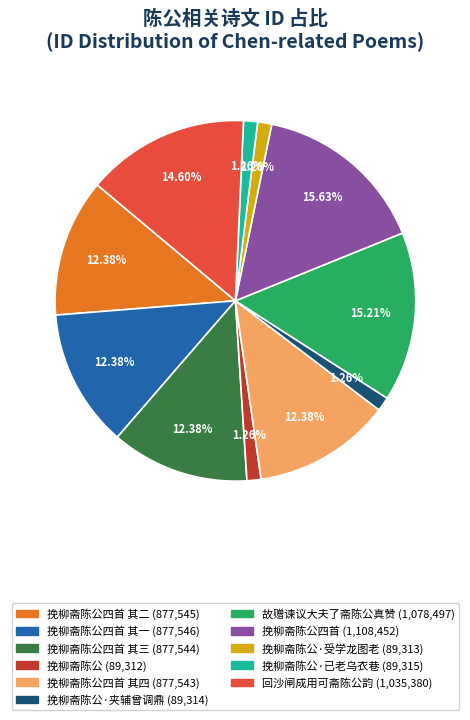

Is there a majority slice in this chart?

No